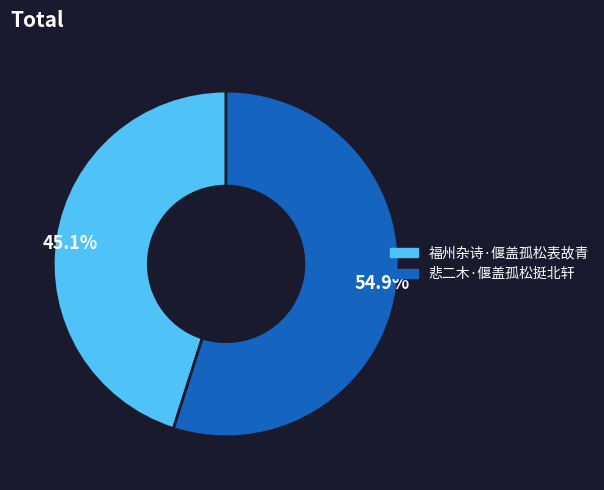

Combined, what portion of the pie is 45.1% and 54.9%?

100.0%